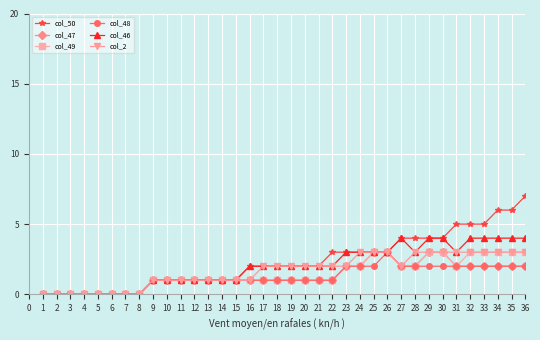

Is the value of col_48 at 25 greater than the value of col_46 at 29?

No